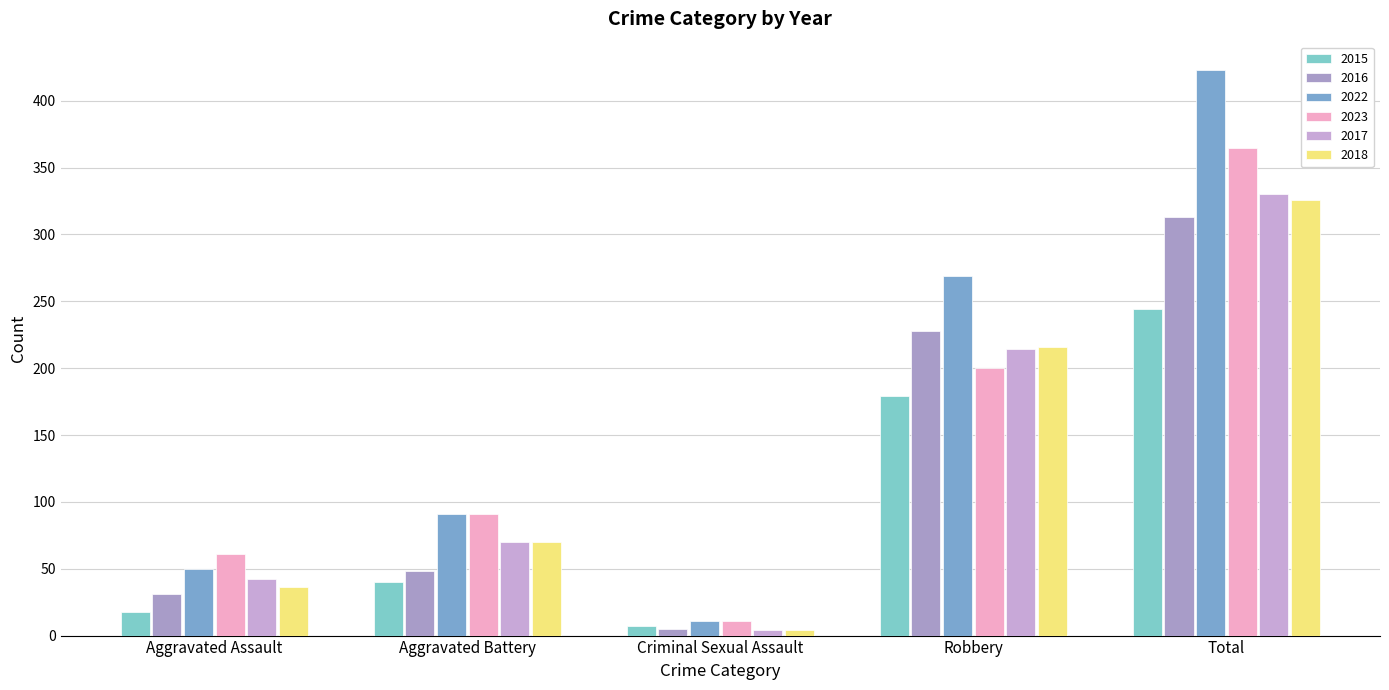

What is the label of the 5th bar from the left?

Total